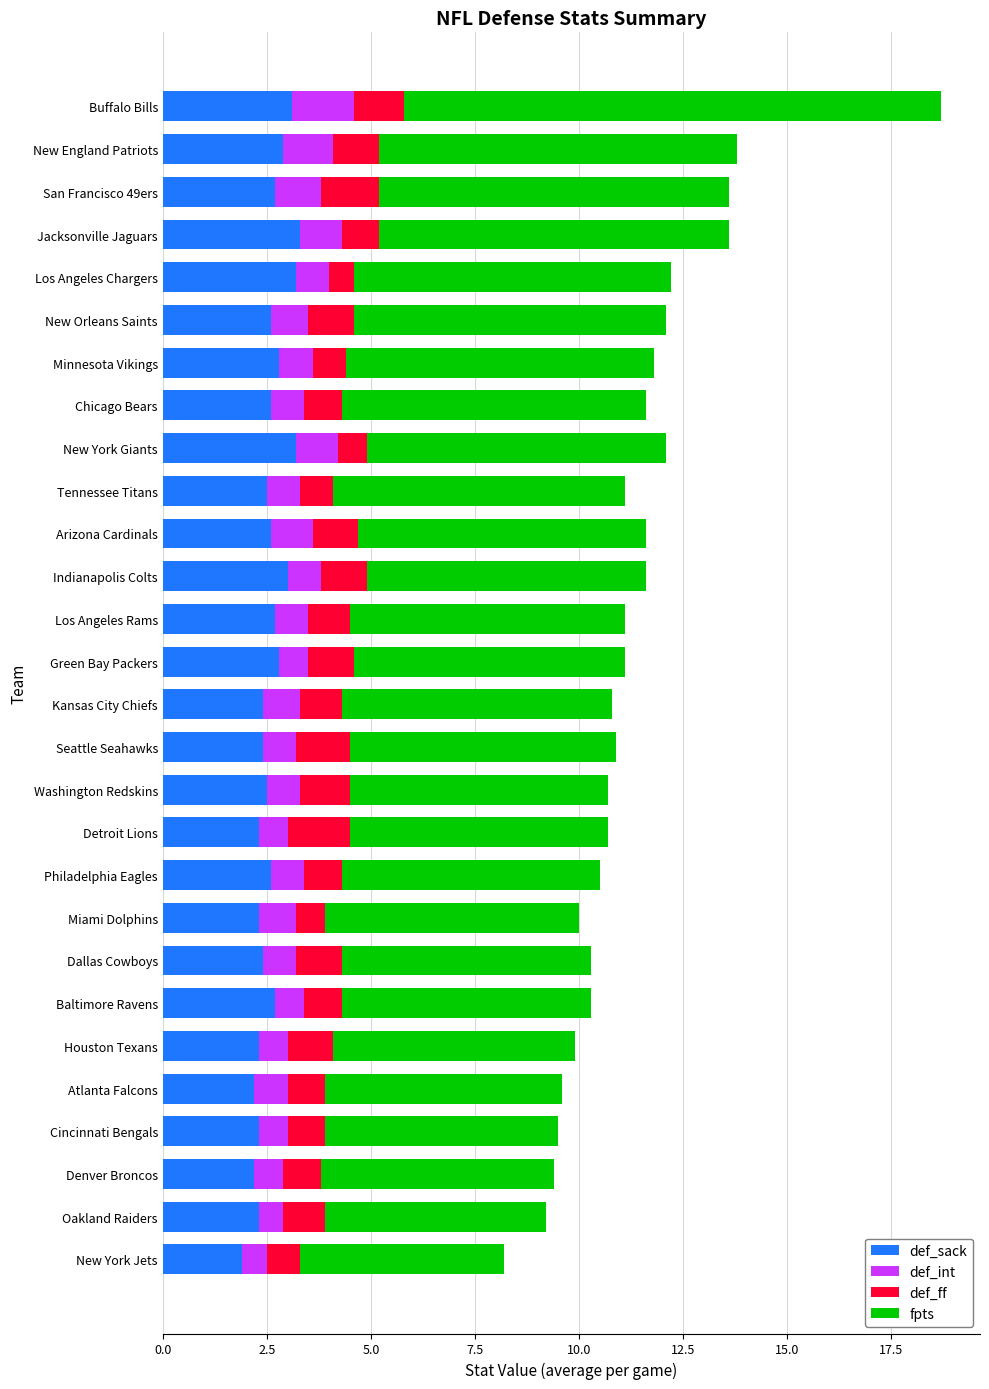

At which category is the sum across all series the highest?

Buffalo Bills